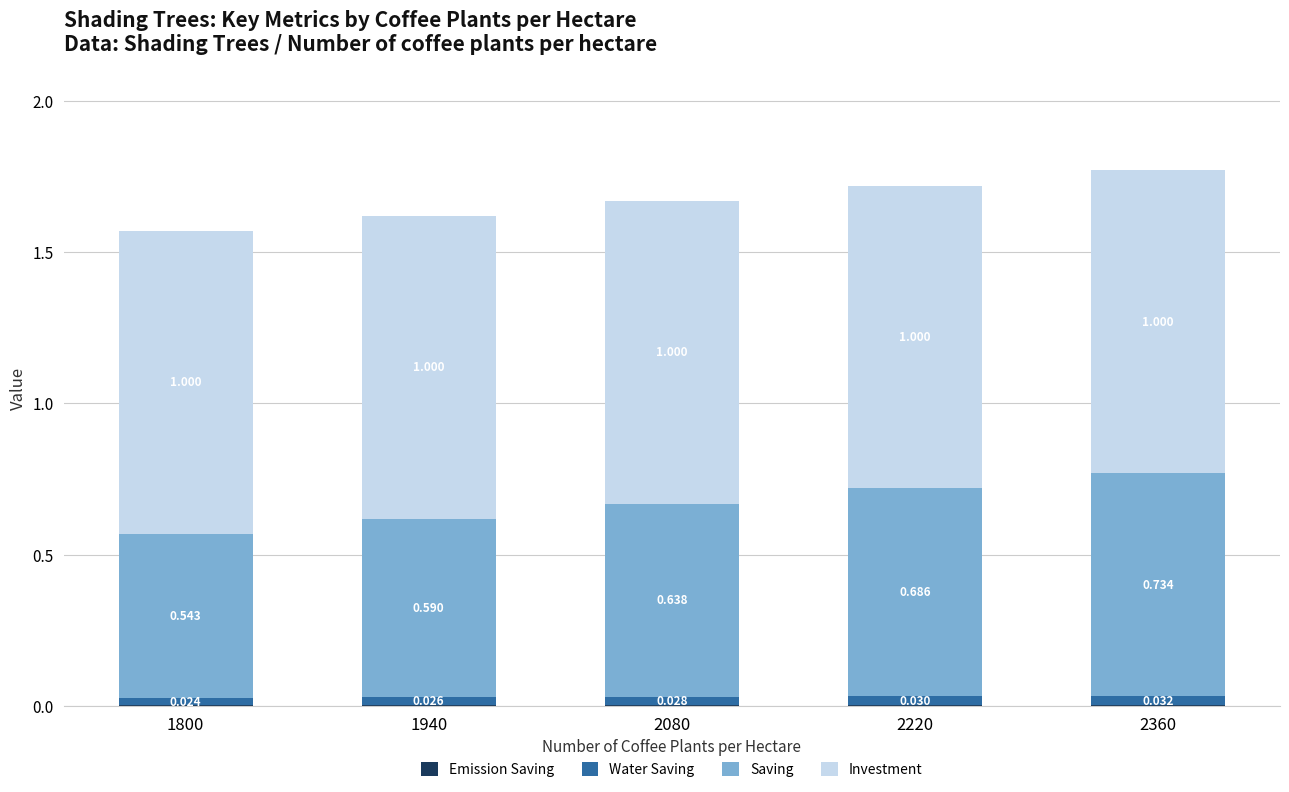

How many series are shown in this chart?

4